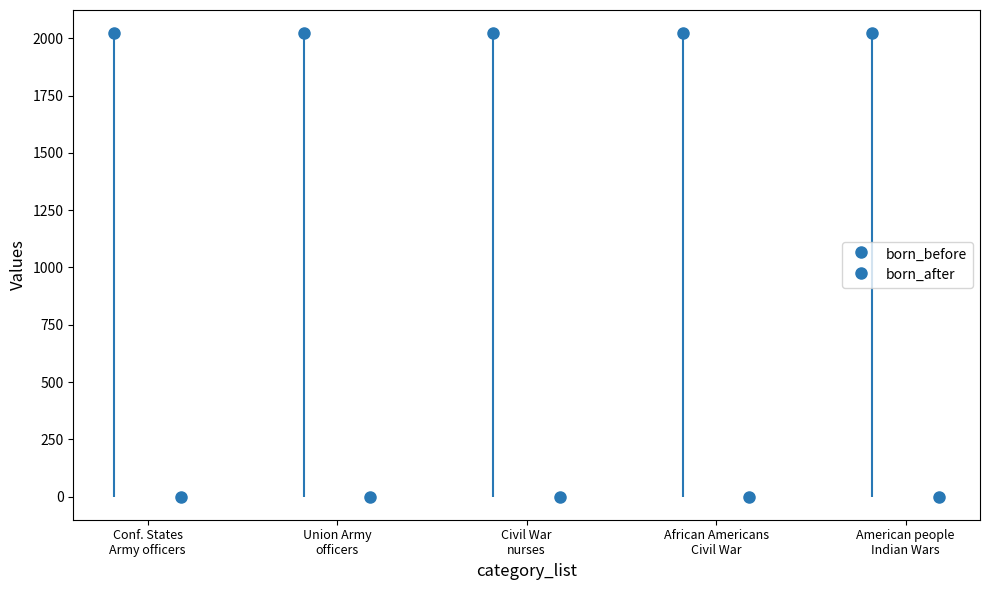

Which series changed the most between Category:Union Army officers and Category:African Americans in the American Civil War?

born_before